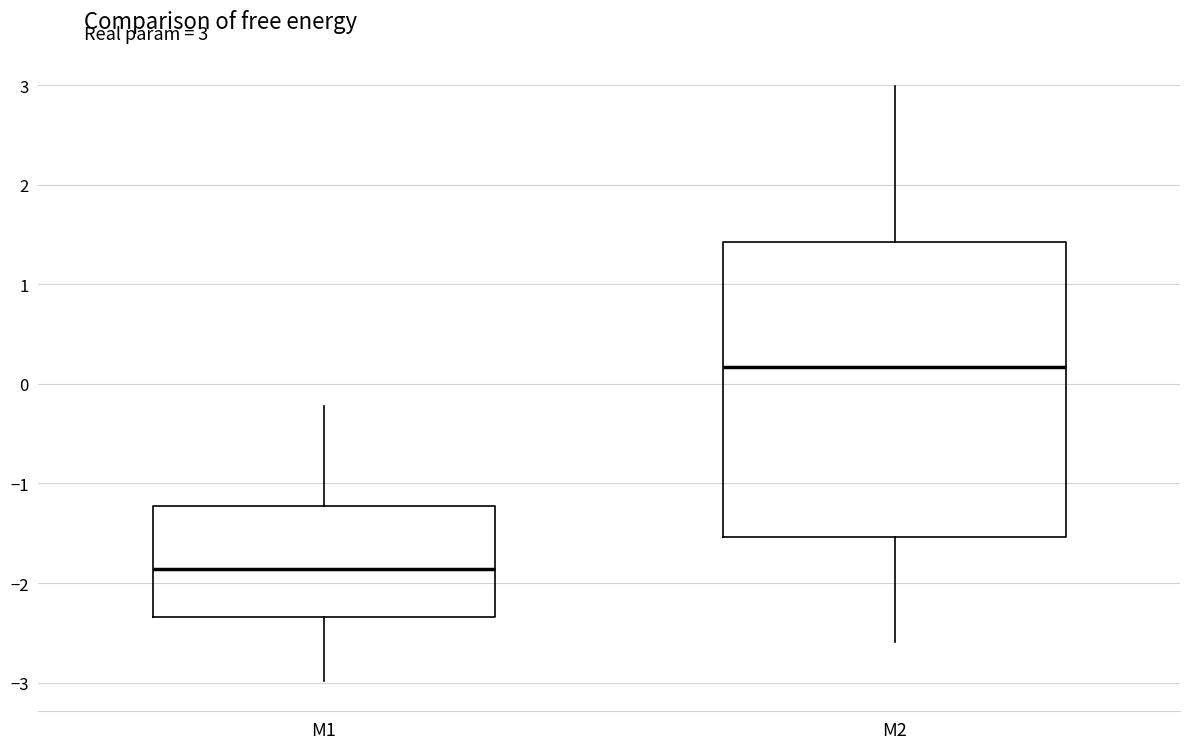

Which box is the tallest, from its lower edge to its upper edge?

M2